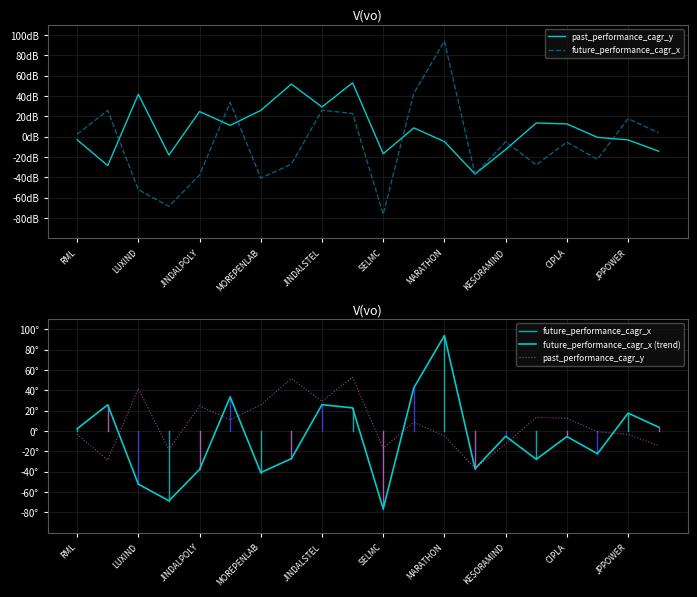

Does the chart display data point markers on the line(s)?

No